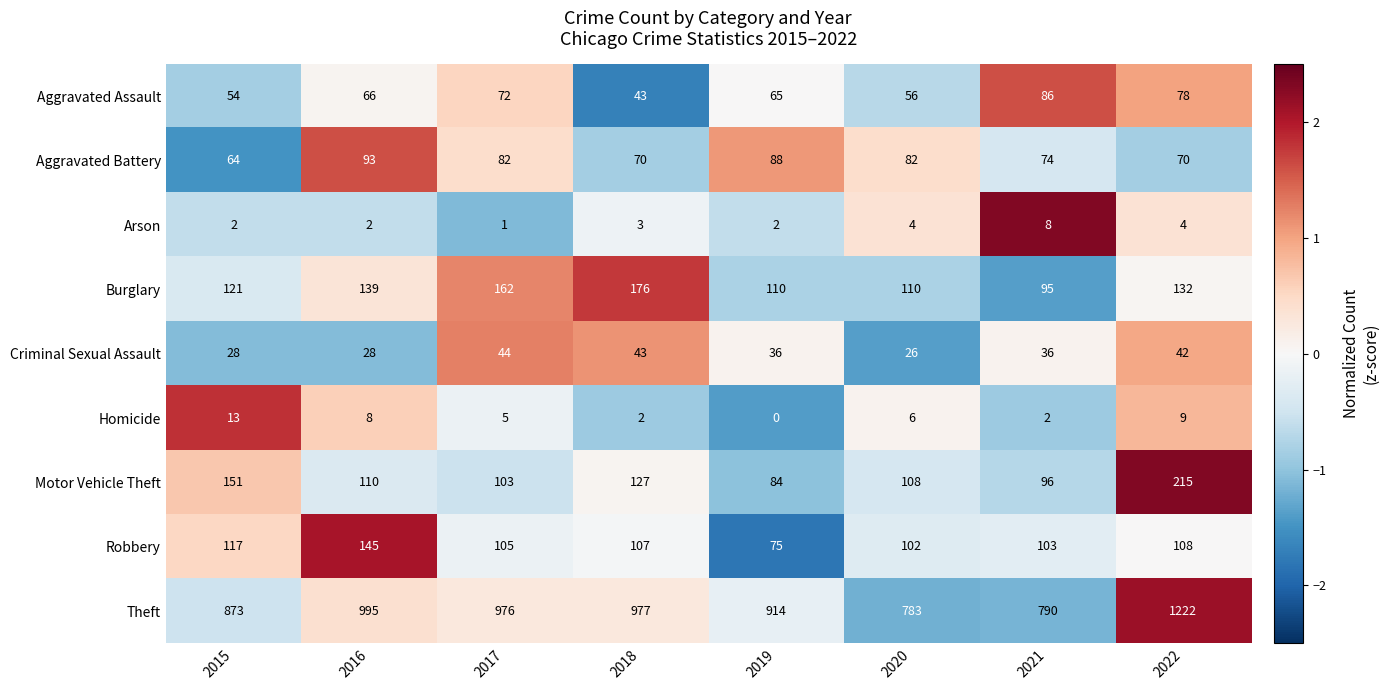

Rank the series by their maximum value, from lowest to highest.

Arson, Homicide, Criminal Sexual Assault, Aggravated Assault, Aggravated Battery, Robbery, Burglary, Motor Vehicle Theft, Theft